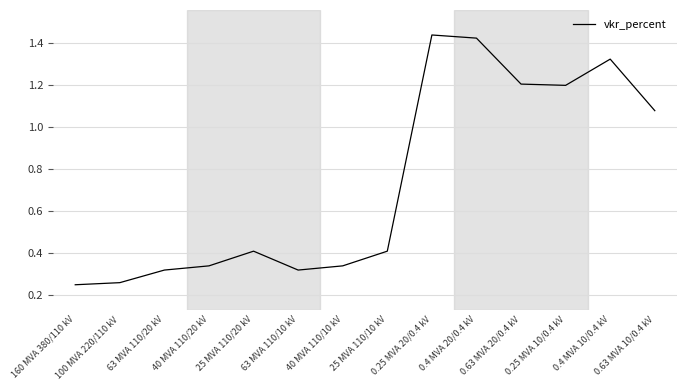

What is the difference between the values at 0.63 MVA 20/0.4 kV and 40 MVA 110/20 kV?

0.9